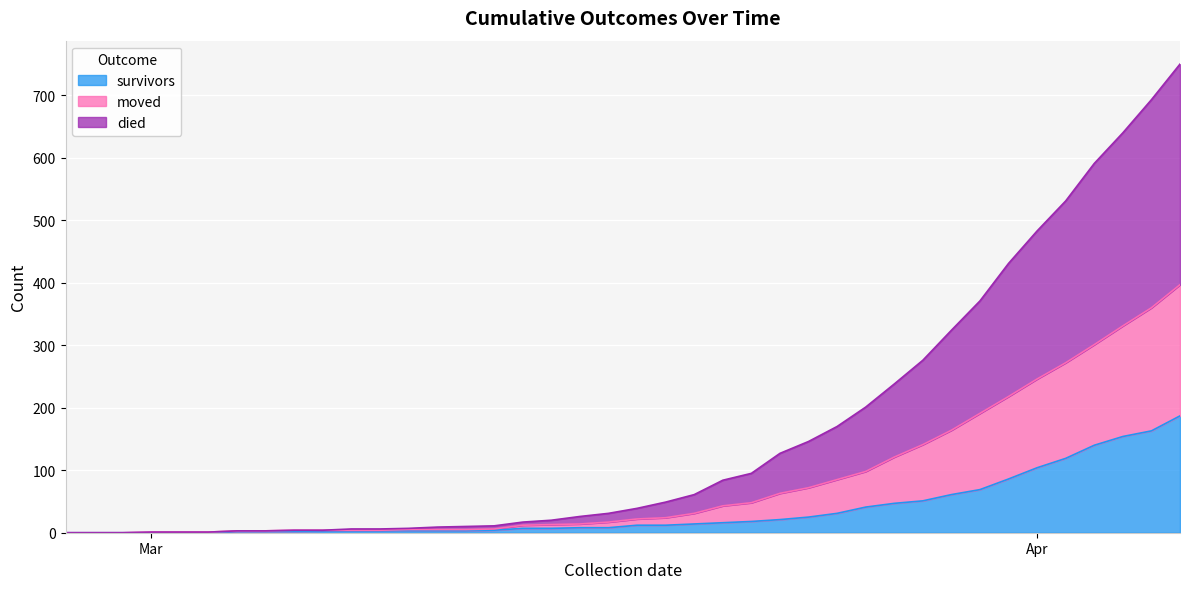

What is the difference between the moved values at 2020-03-02 and 2020-03-12?

4